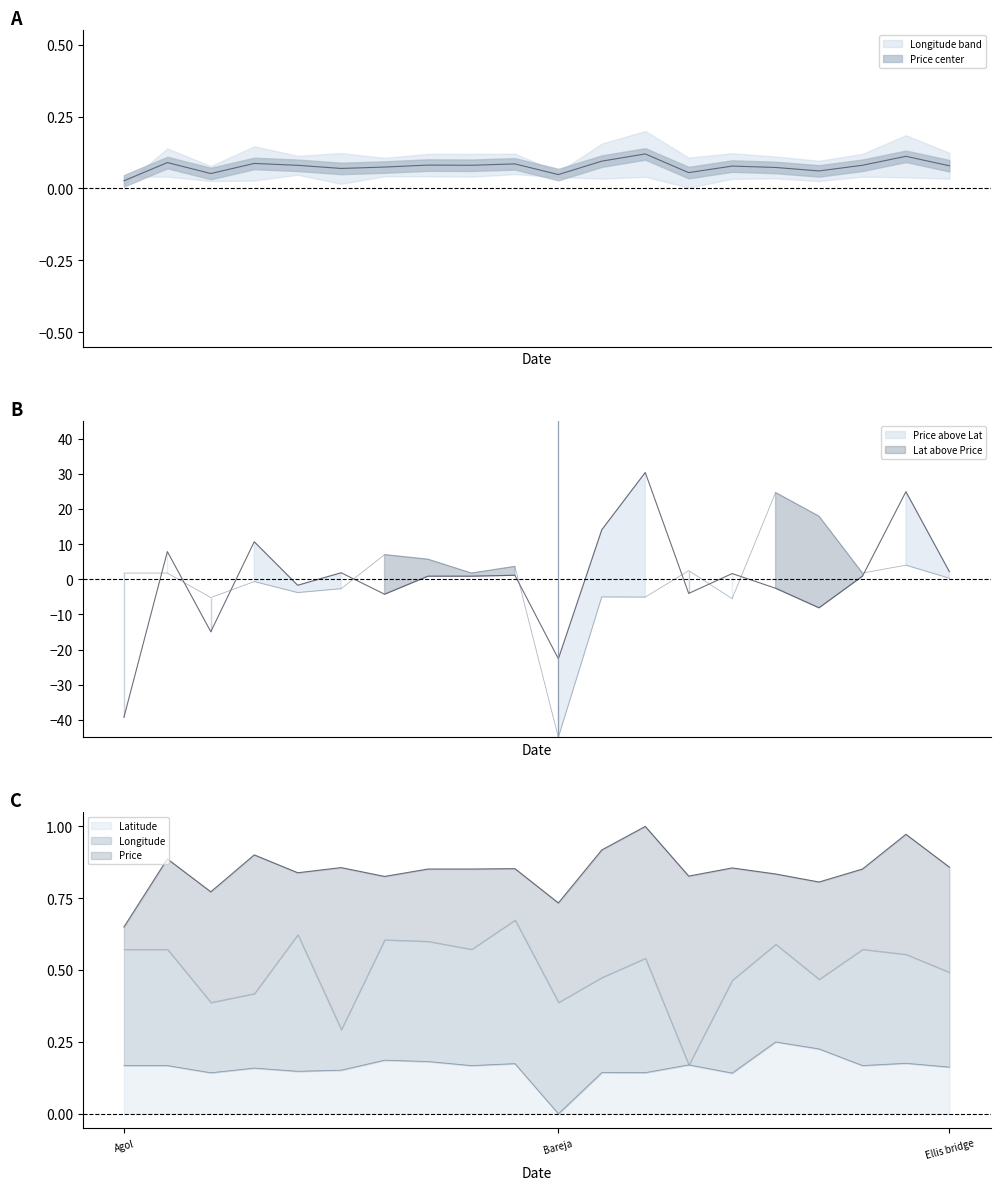

At which label does Latitude reach its minimum?

Bareja